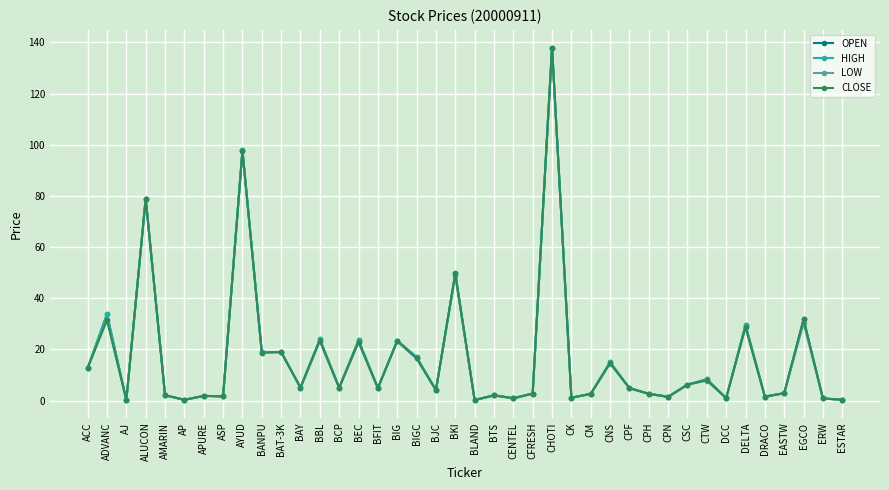

Which category has the highest value in the LOW series?

CHOTI